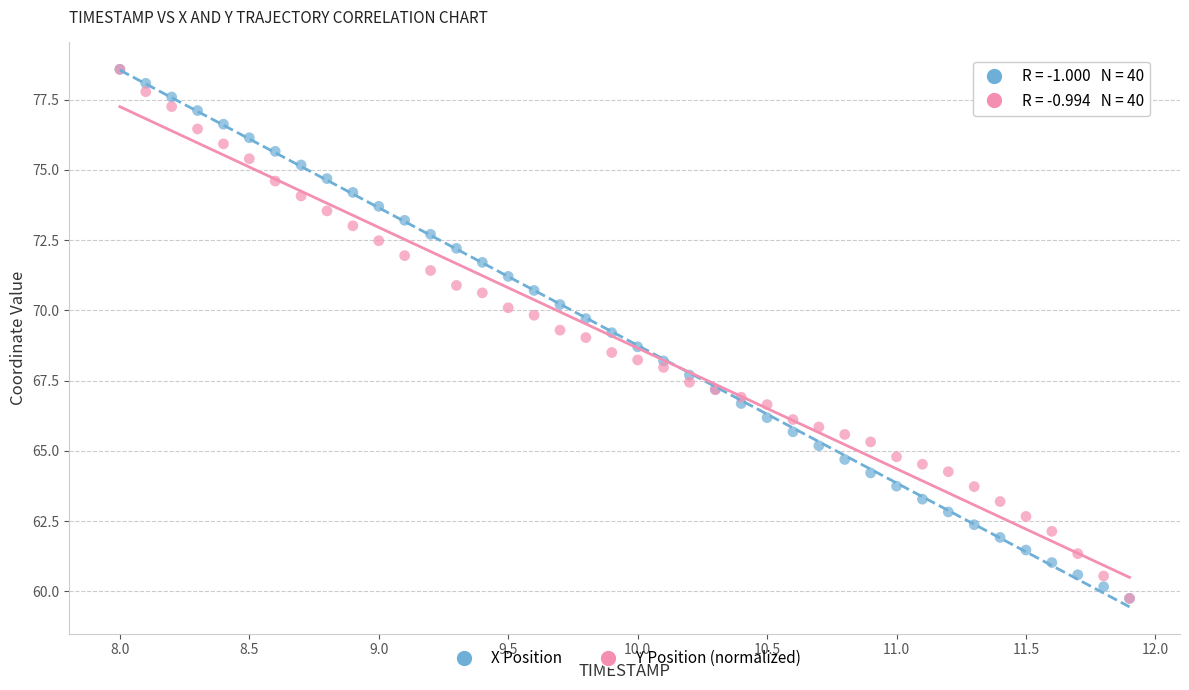

What are all the series names shown in the legend?

X Position, Y Position (normalized)